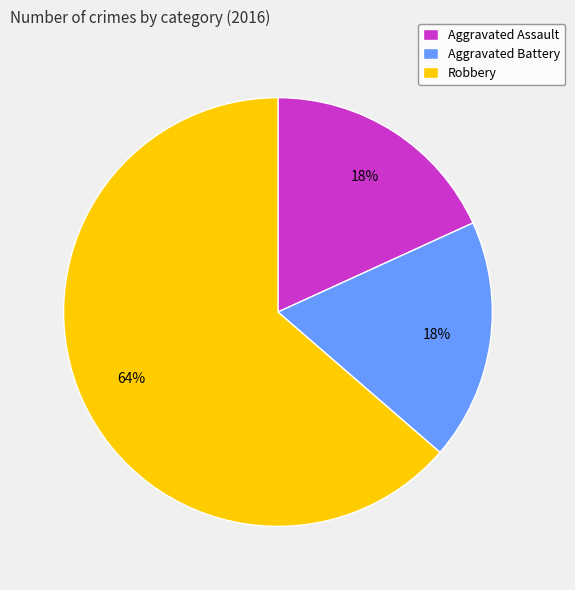

Combined, do Aggravated Assault and Aggravated Battery account for over 50%?

No